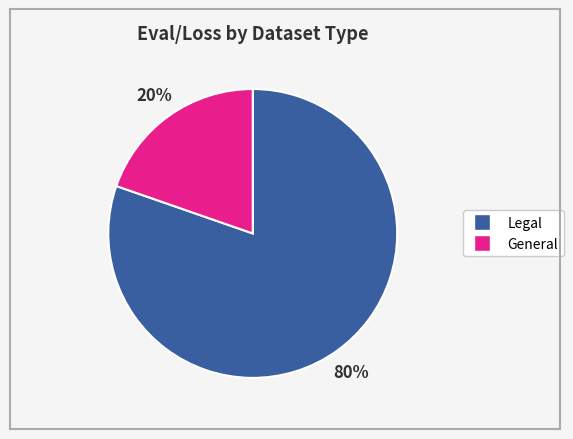

To the nearest percent, what is the average slice percentage?

50%